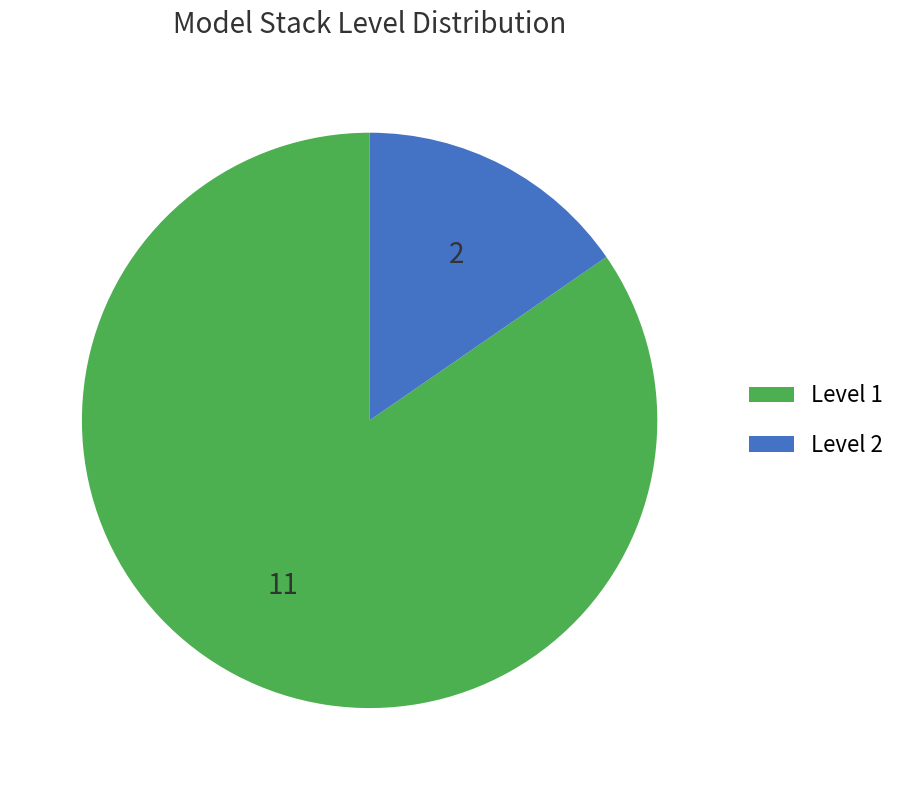

Is the sum of Level 2 and Level 1 greater than half?

Yes